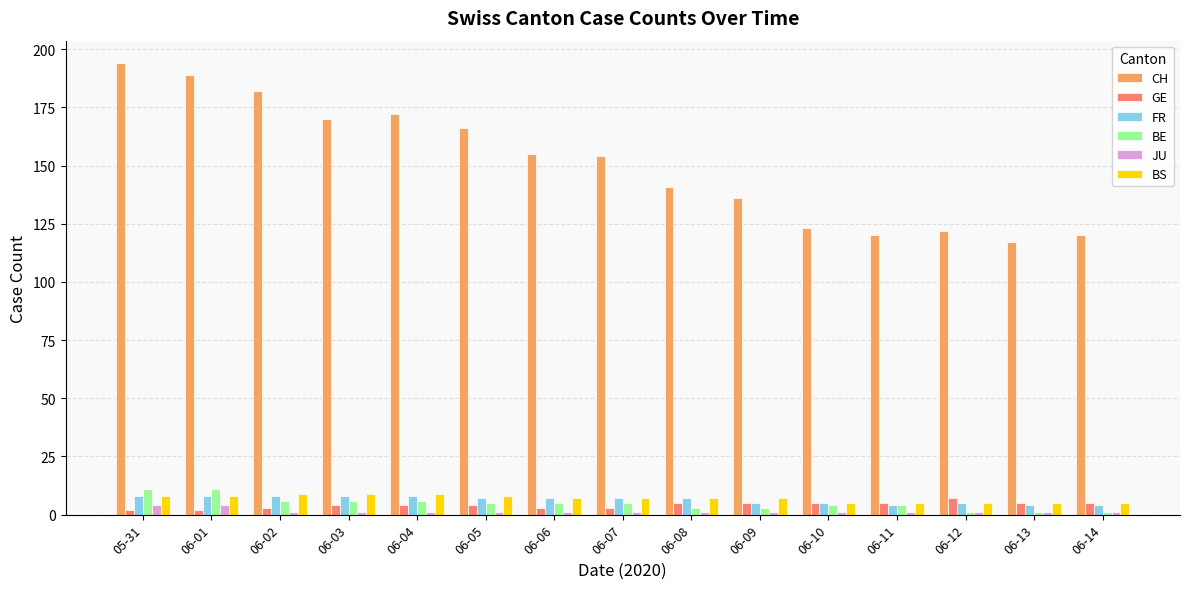

Where does the CH series first go above 154?

05-31